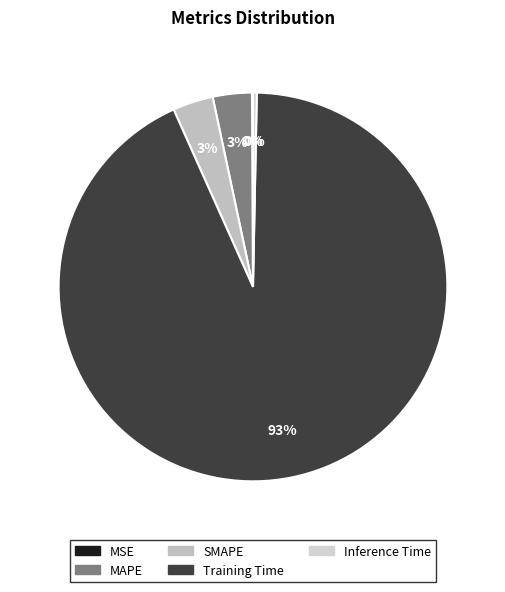

To the nearest percent, what is the difference between the MSE and Training Time slice percentages?

93%